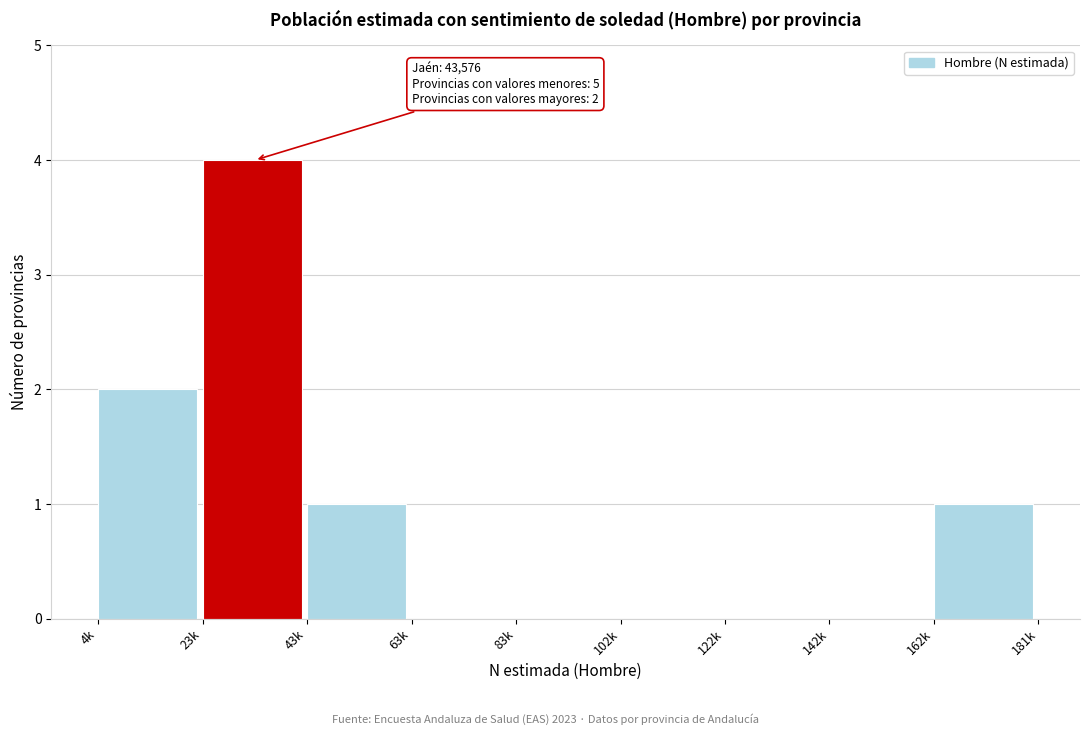

Reading left to right, list all the values displayed in this chart.

4k=2	23k=4	43k=1	63k=0	83k=0	102k=0	122k=0	142k=0	162k=1